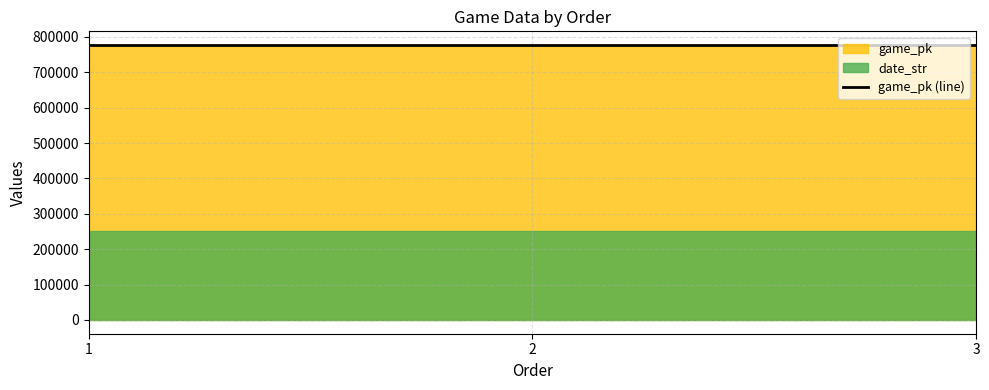

Which category has the lowest value across all series?

1